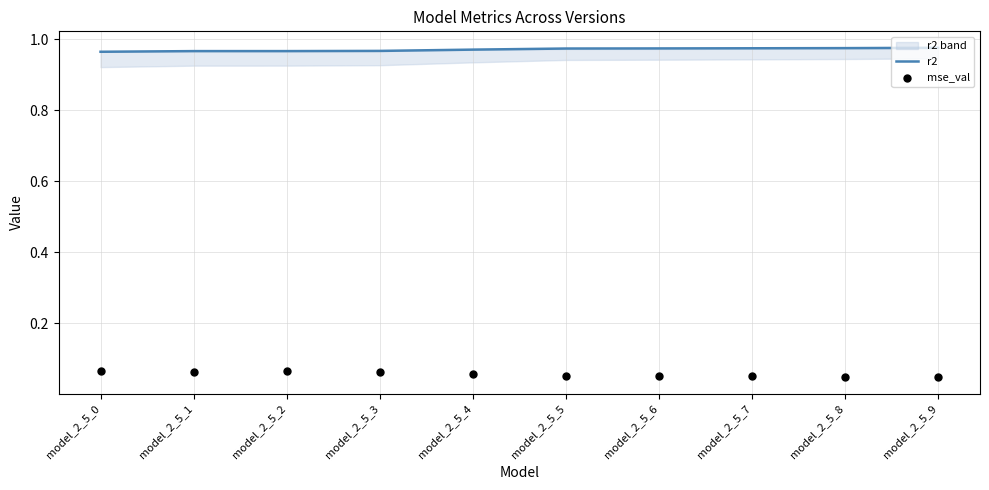

At which category is the sum across all series the highest?

model_2_5_2